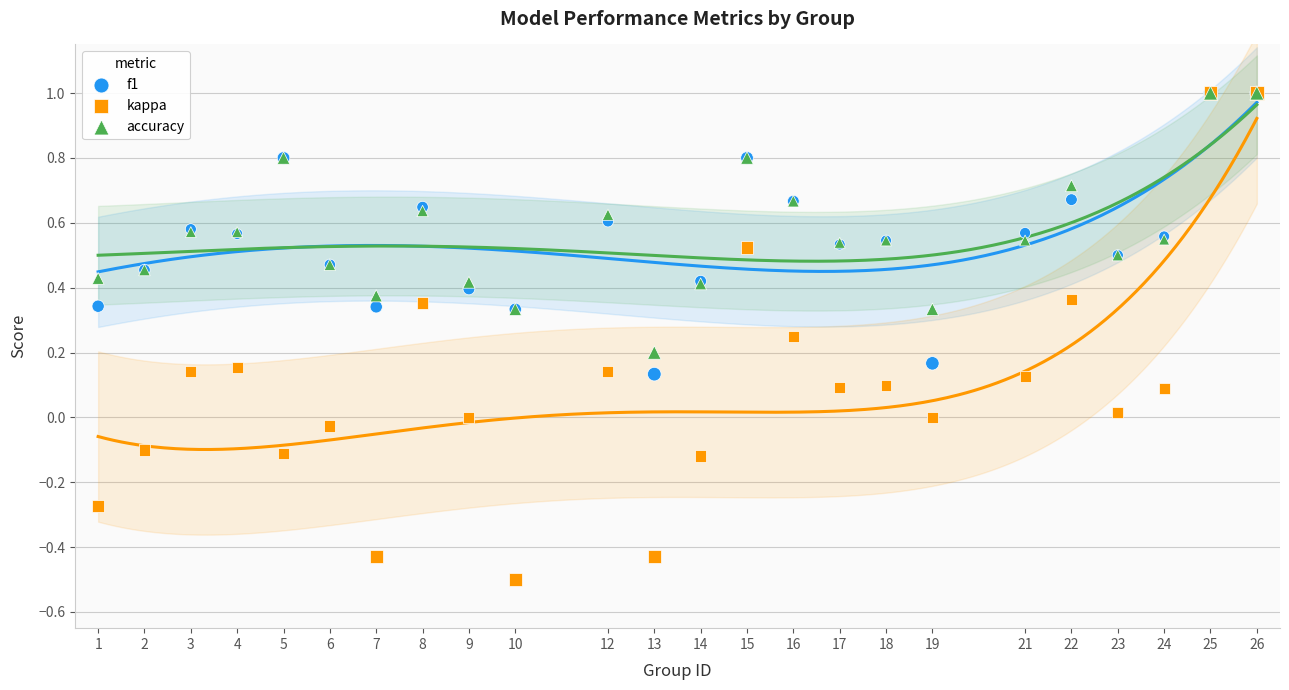

Which series has the widest spread of Y values?

kappa